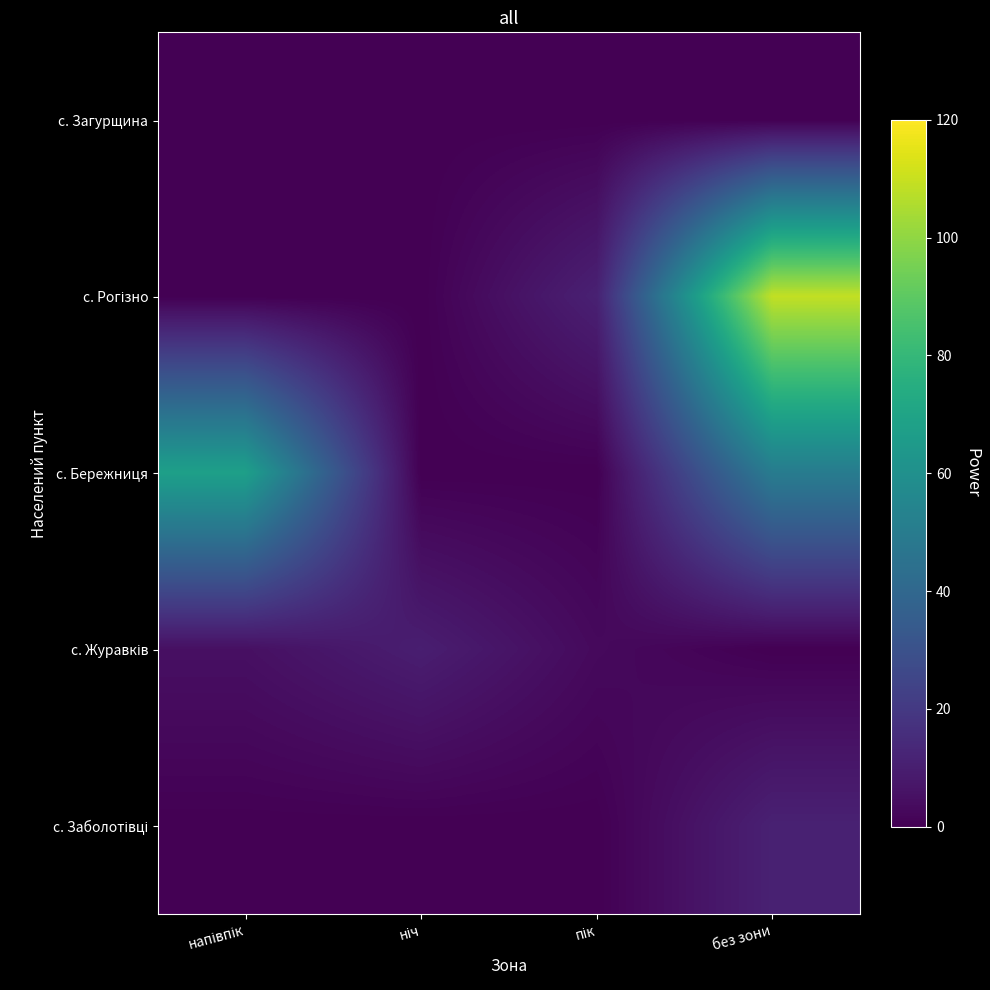

At how many categories does at least one series exceed 84?

1